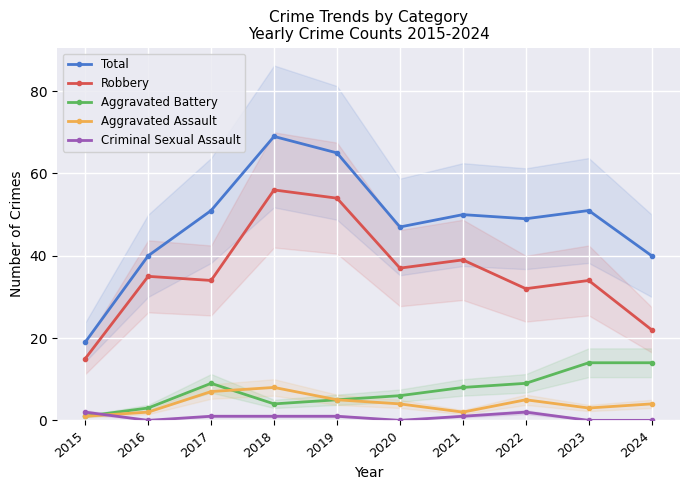

True or false: Aggravated Assault and Robbery cross at least once.

False